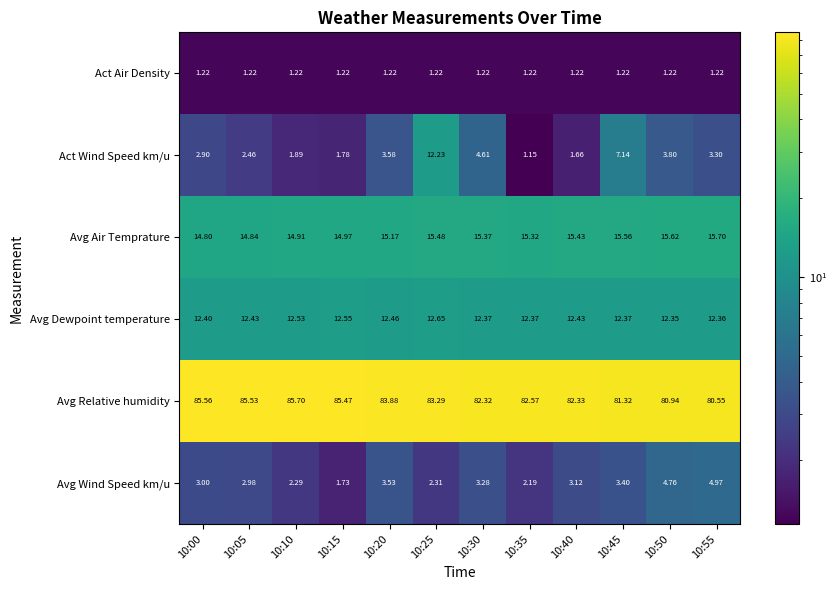

Between 10:05 and 10:50, which series saw the biggest shift?

Avg Relative humidity